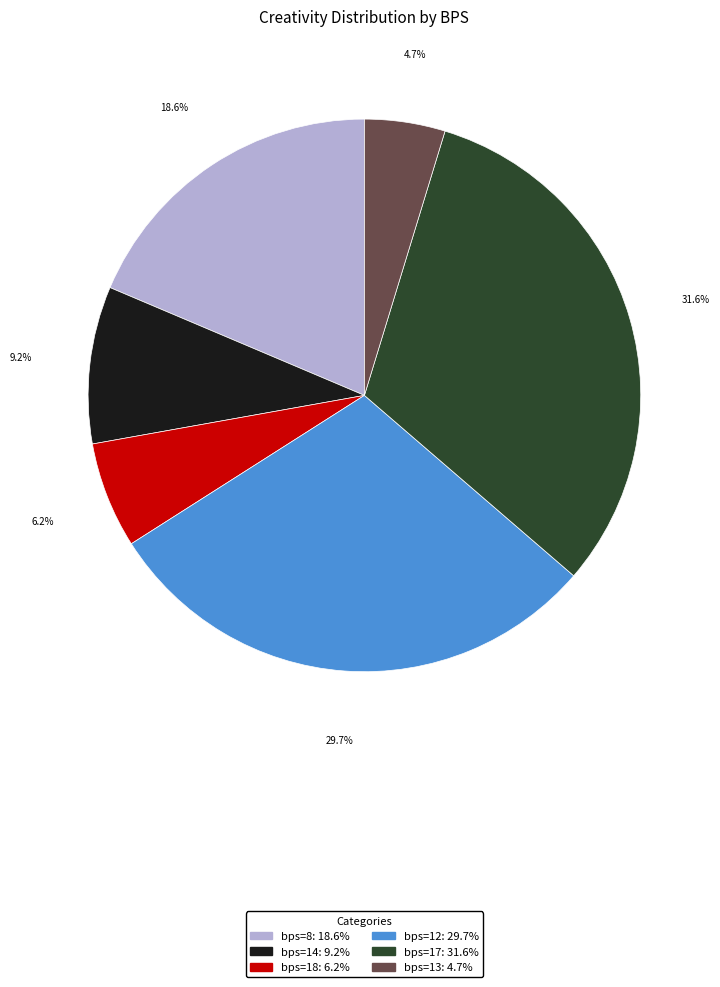

Does bps=14 account for over 50% of the chart?

No